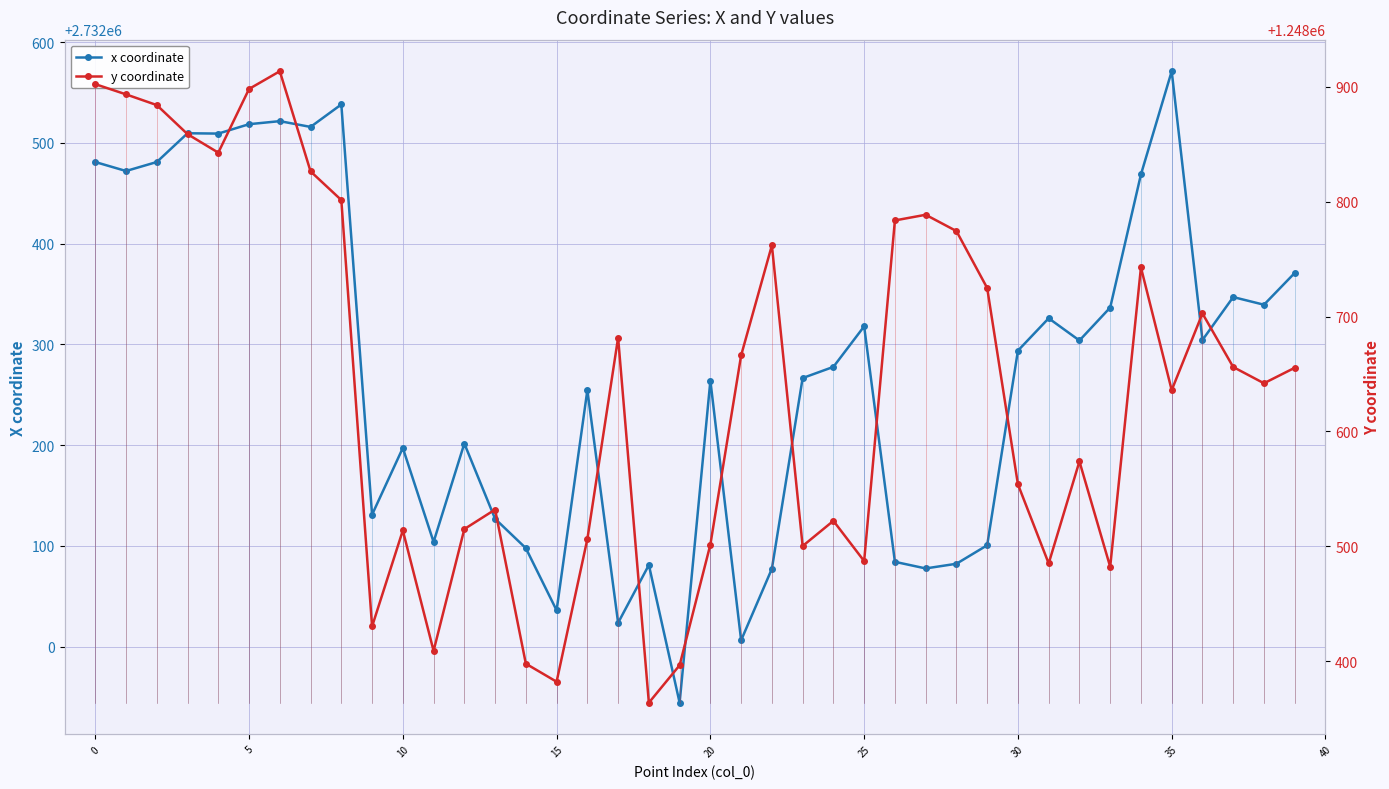

True or false: x coordinate has more than 2 interior local peaks.

True